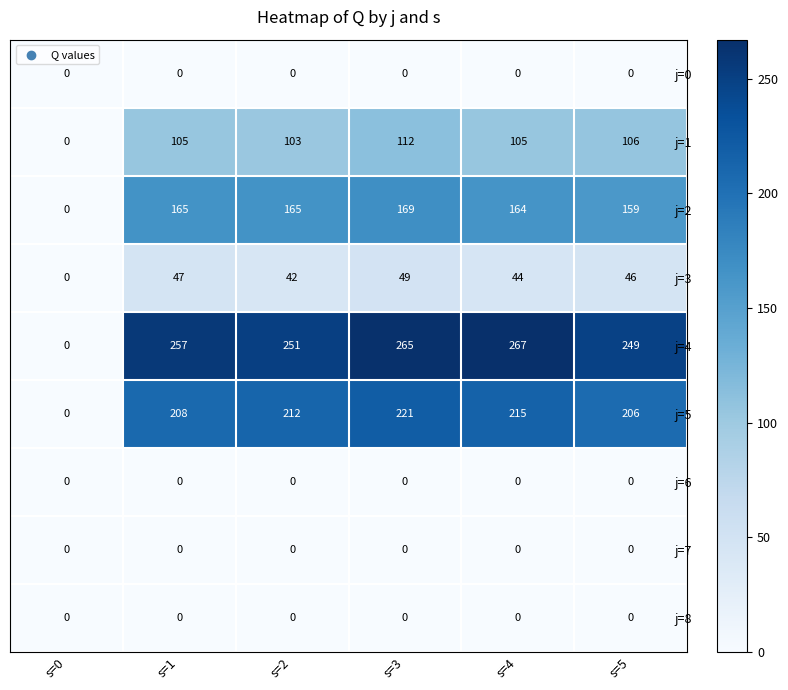

Count the number of data series in this chart.

9